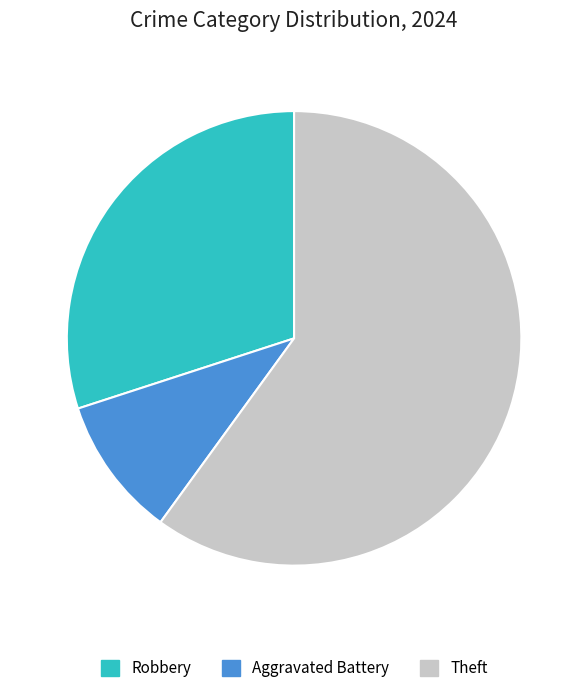

Does any single category account for the majority?

Yes